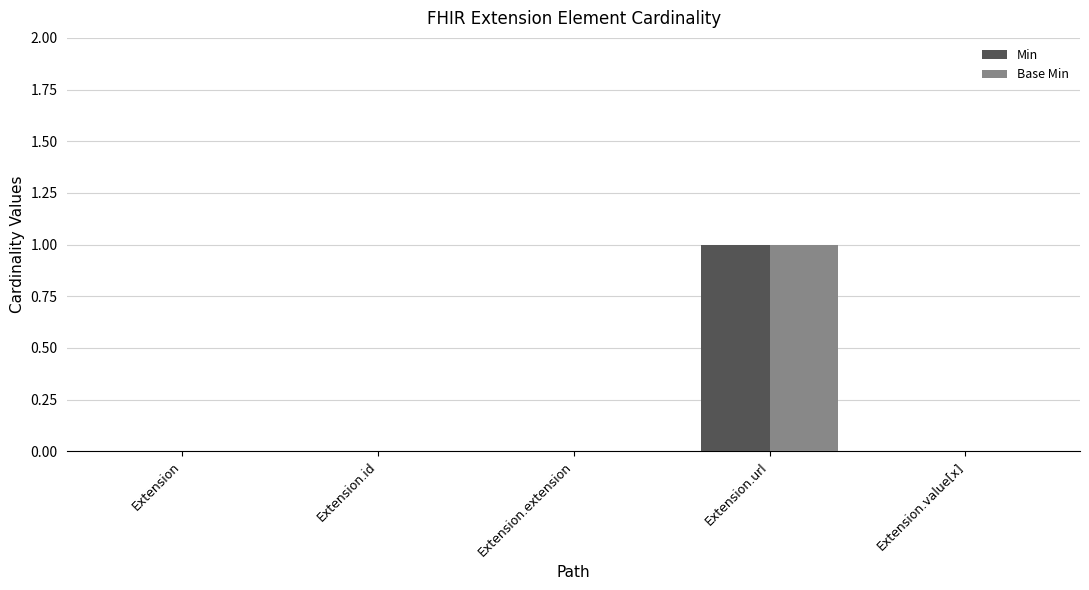

True or false: Min has a value of 1 at Extension.url.

True